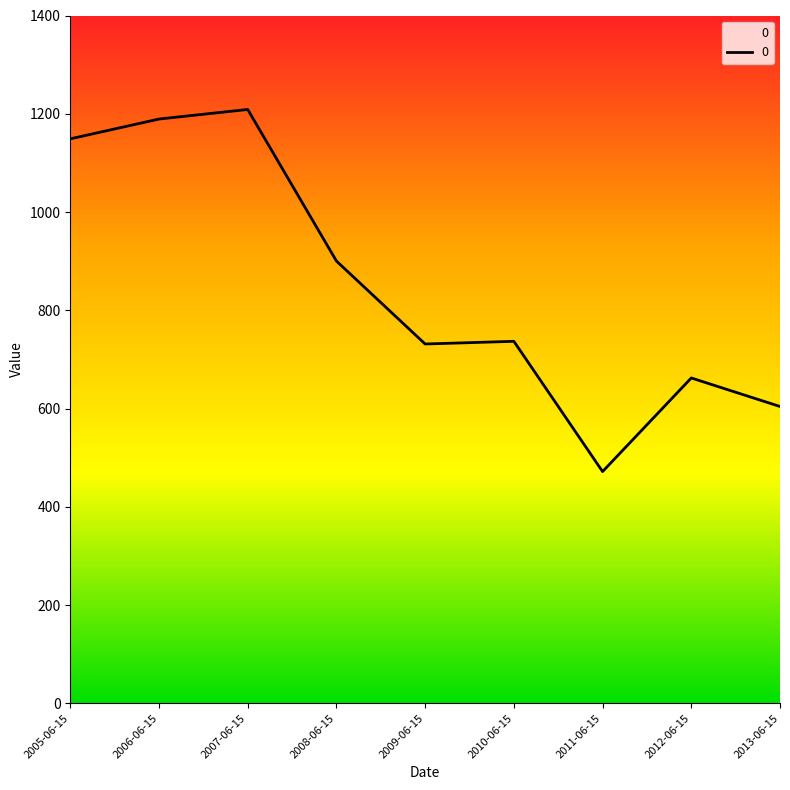

Which category has the highest value across all series?

2007-06-15